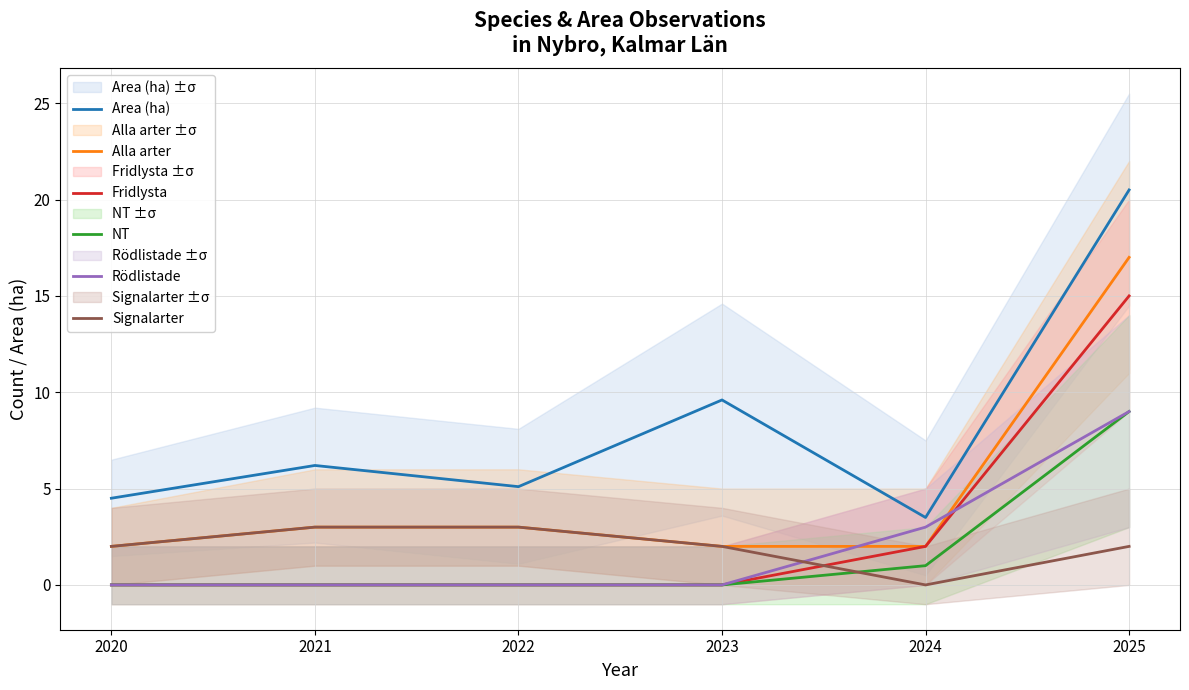

Rank the categories by Area (ha) value from lowest to highest.

2024, 2020, 2022, 2021, 2023, 2025